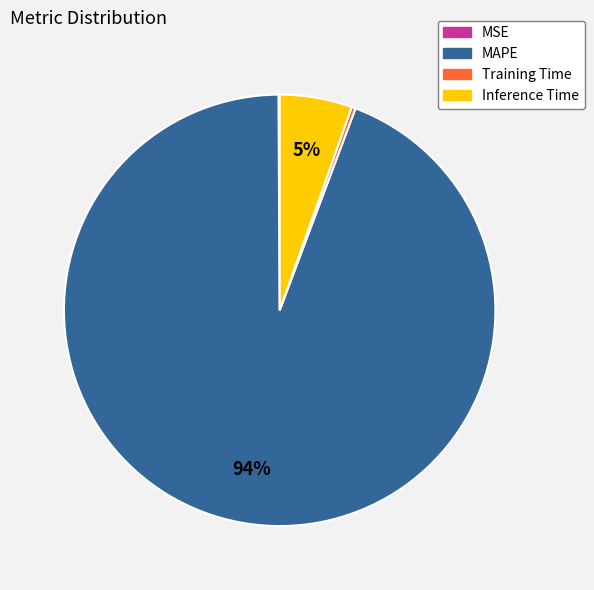

Is there a majority slice in this chart?

Yes